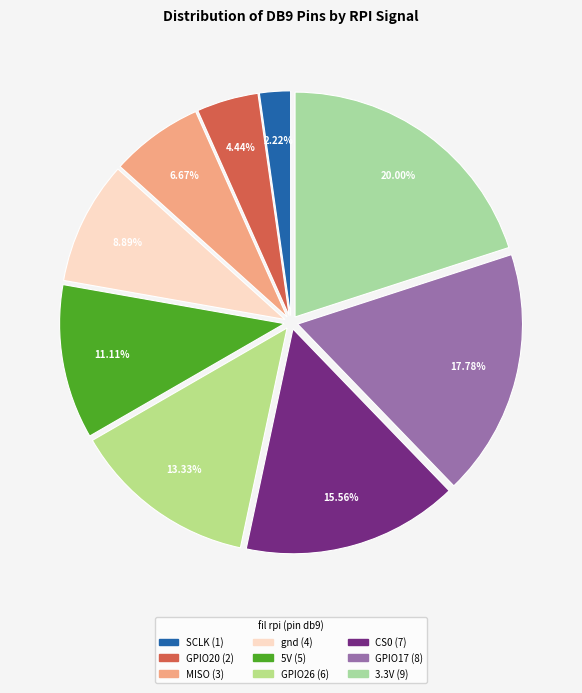

Combined, do 5V and SCLK account for over 50%?

No